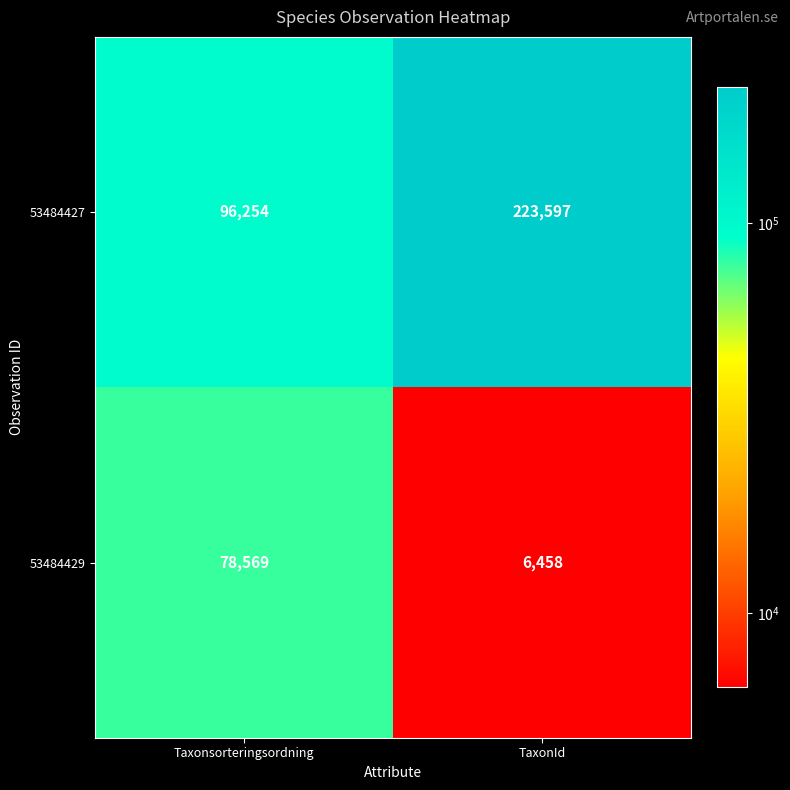

How many distinct data groups are displayed?

2